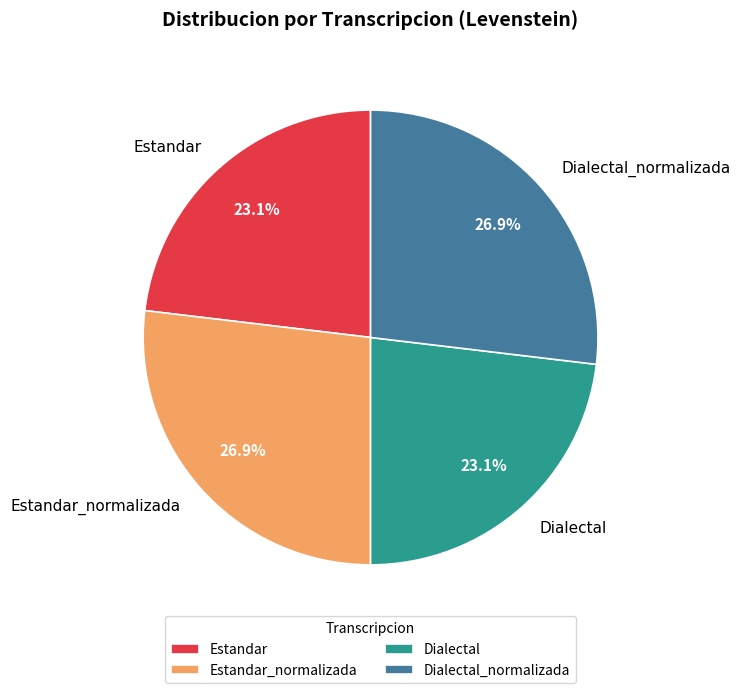

Combined, what portion of the pie is Dialectal and Estandar?

46.2%